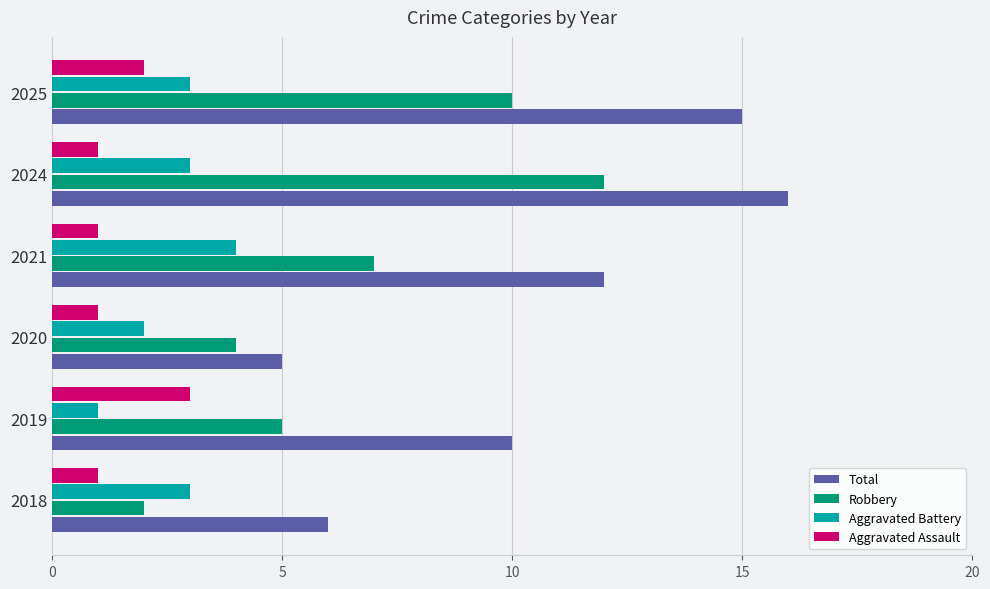

What is the difference between the second highest and minimum values in the Total series?

10